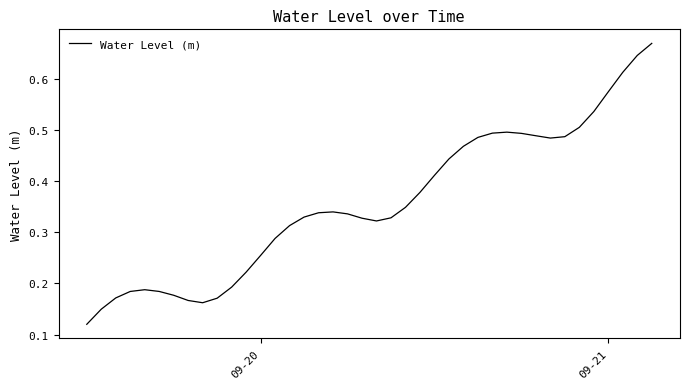

What is the value of the 36th point from the left?

0.5